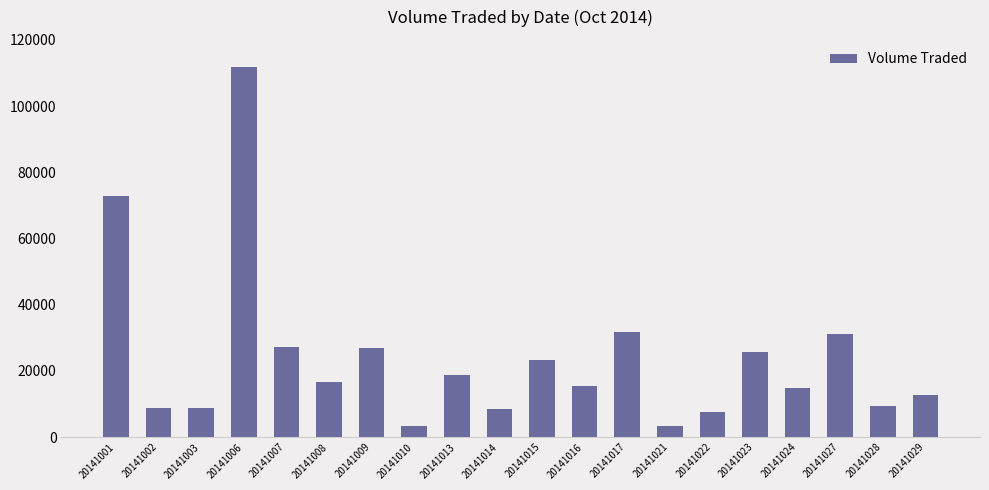

The value at 20141001 is 72700. True or false?

True